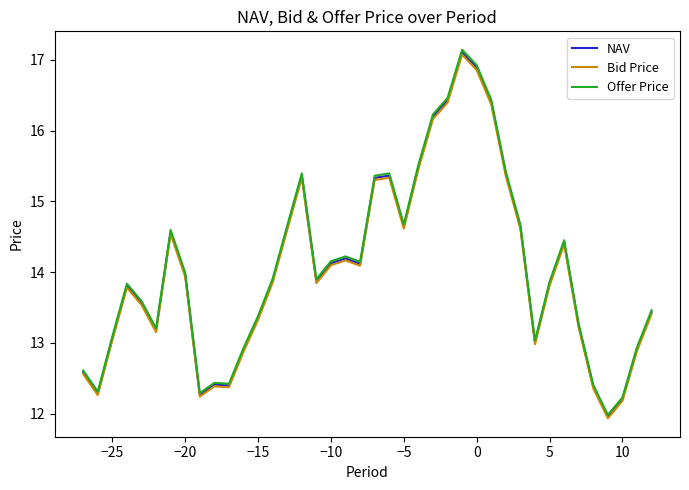

Which series has the largest range (max minus min)?

Offer Price